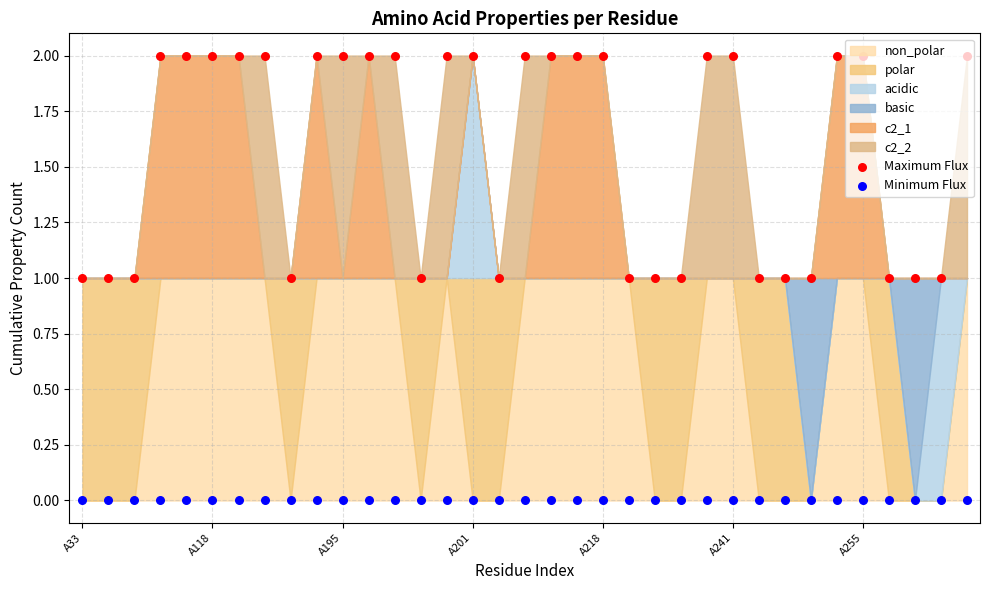

Which series reaches the maximum Y coordinate?

Maximum Flux